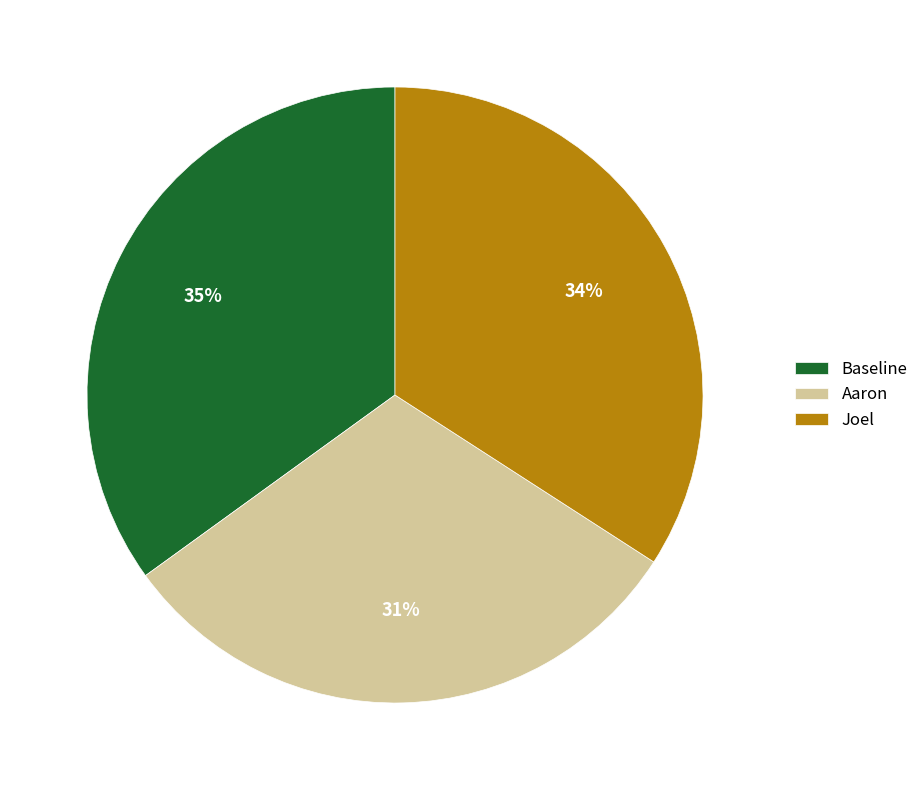

Approximately how many times larger is the value at Baseline compared to Aaron?

1.1